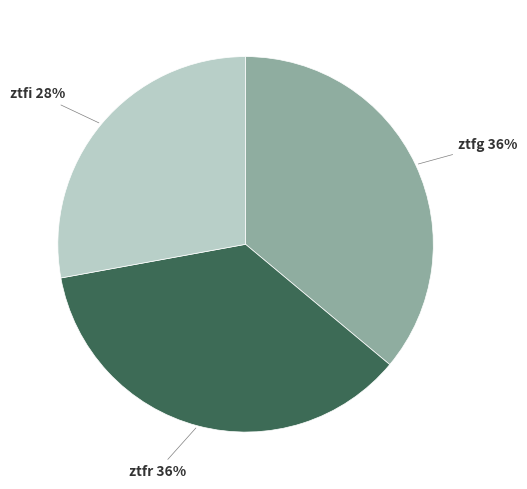

How many slices are in this pie chart?

3